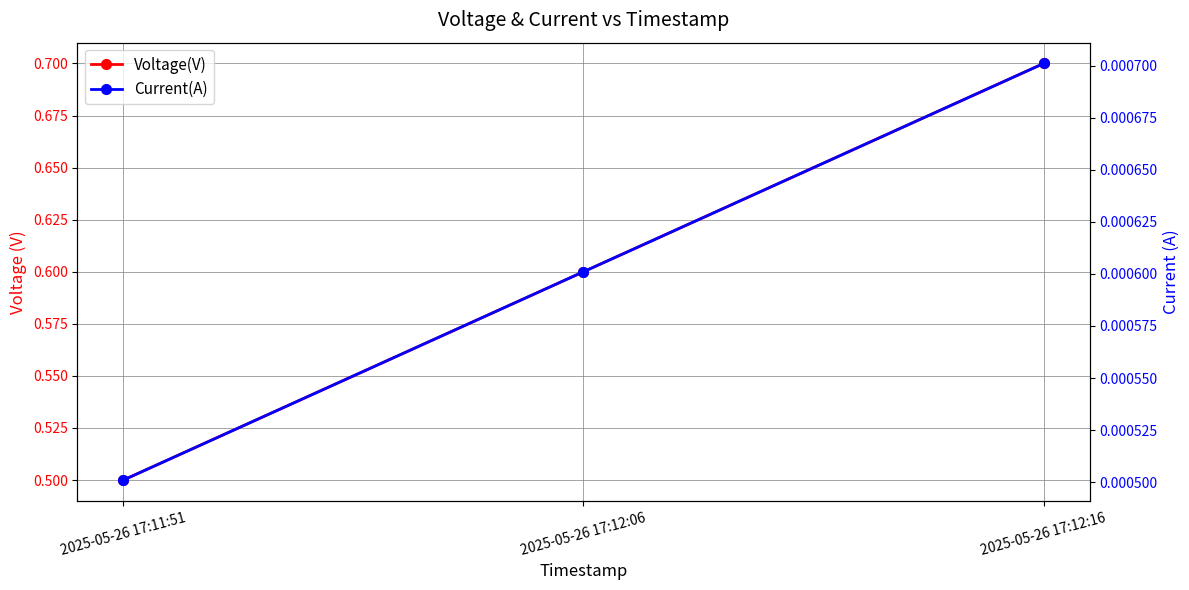

What position from the right is 2025-05-26 17:11:51?

3